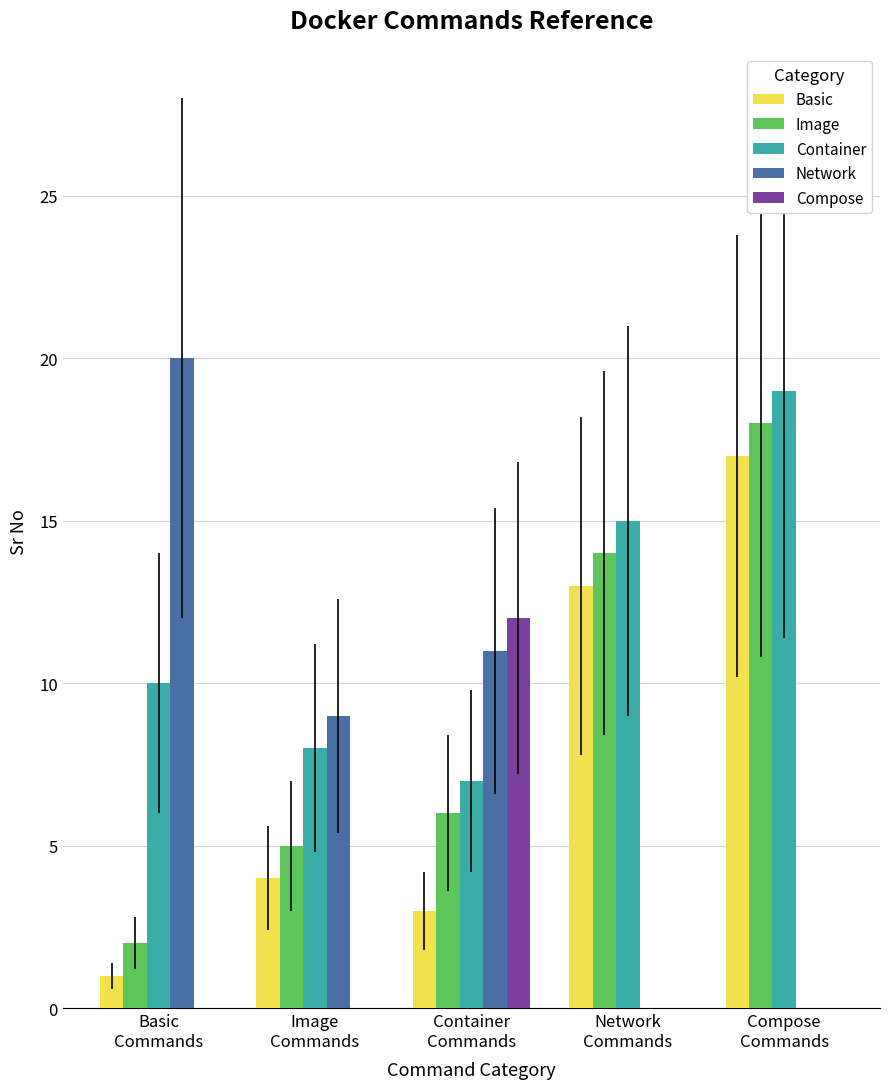

The Compose series shows 0 at Basic
Commands. True or false?

True